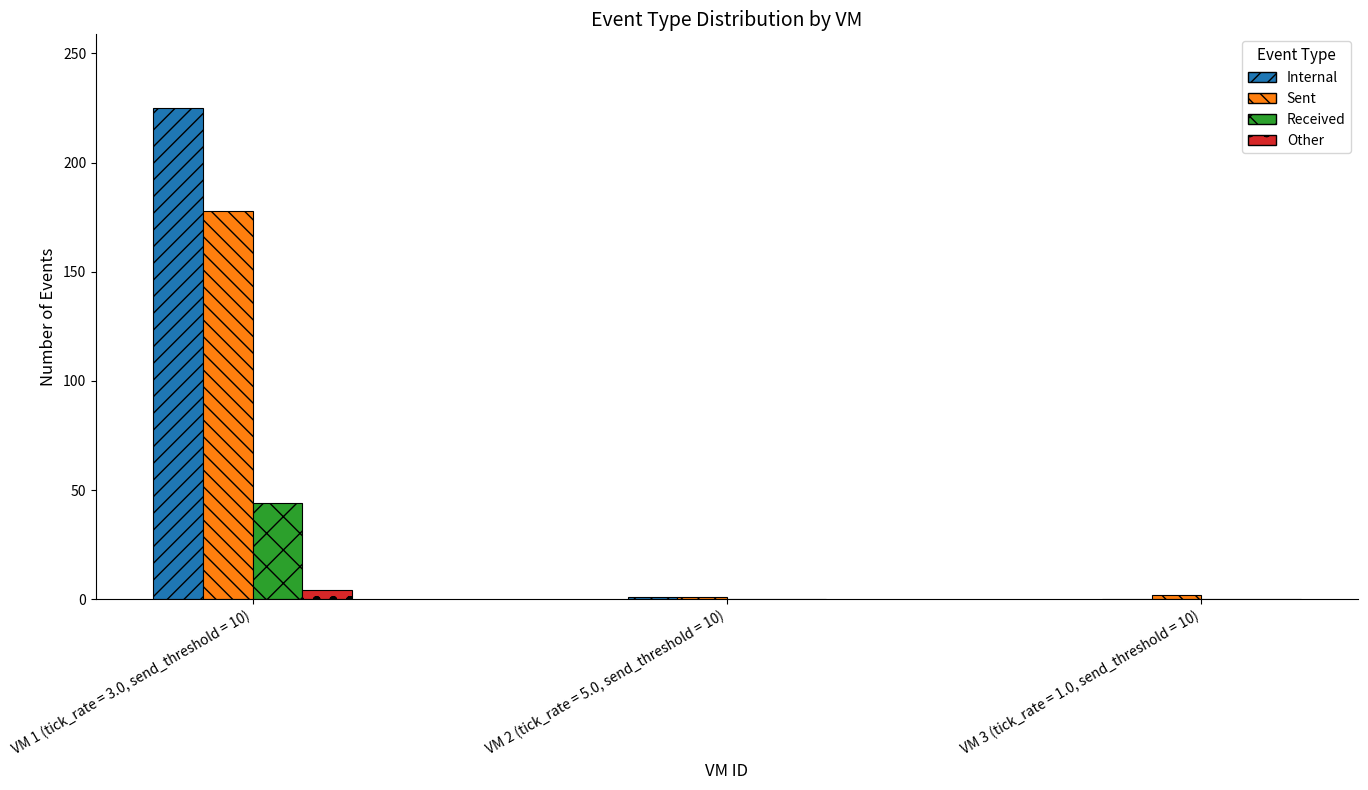

Which series changed the most between VM 1 (tick_rate = 3.0, send_threshold = 10) and VM 2 (tick_rate = 5.0, send_threshold = 10)?

Internal